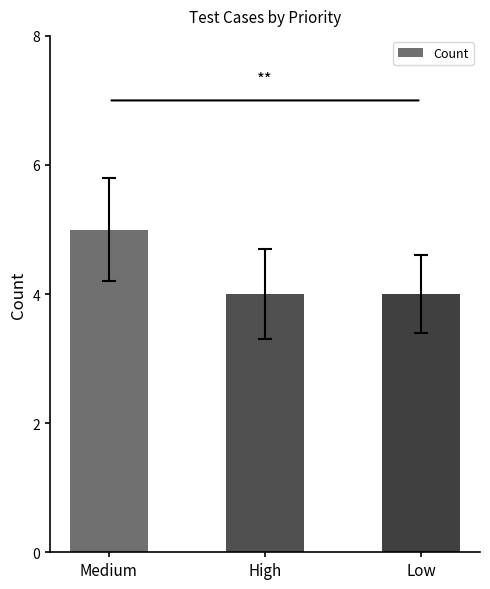

What is the label of the 3rd bar from the right?

Medium